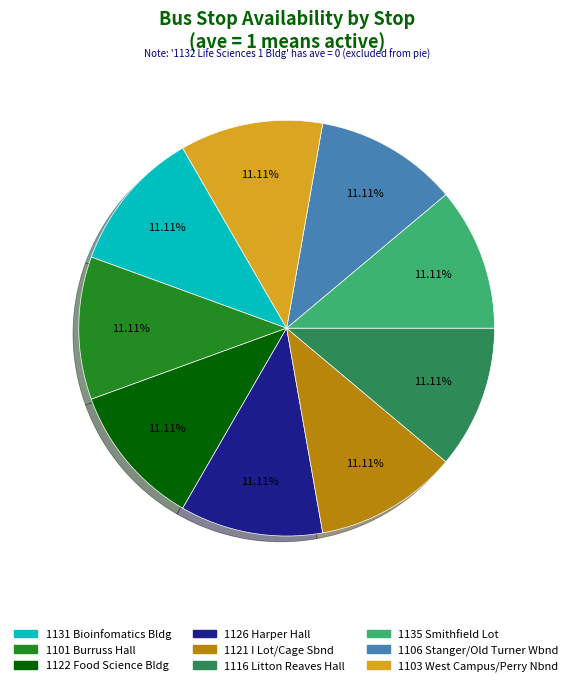

Is there any slice that represents more than half of the pie?

No